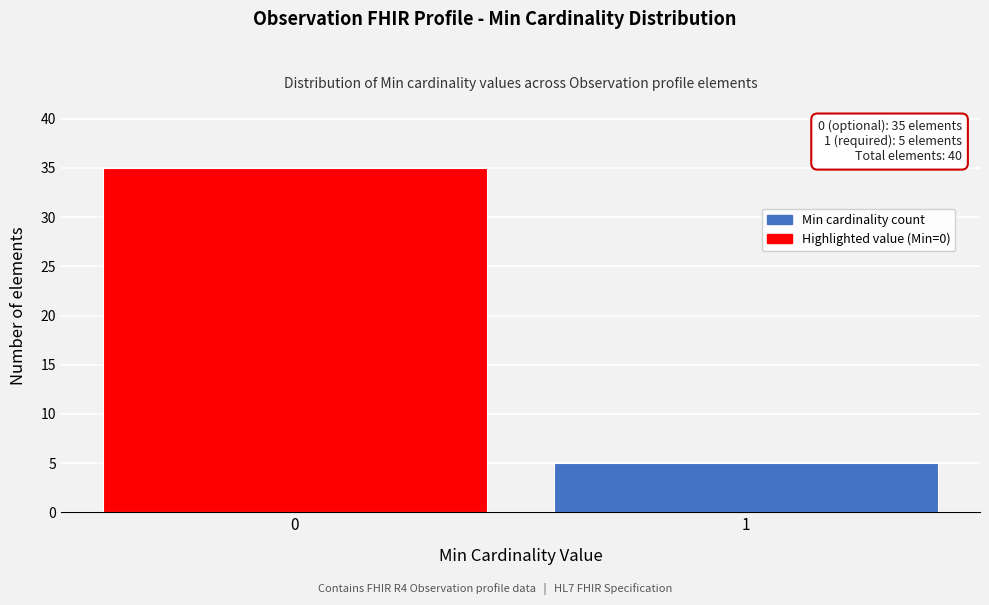

Reading right to left, what are all the values shown in this chart?

1=5	0=35